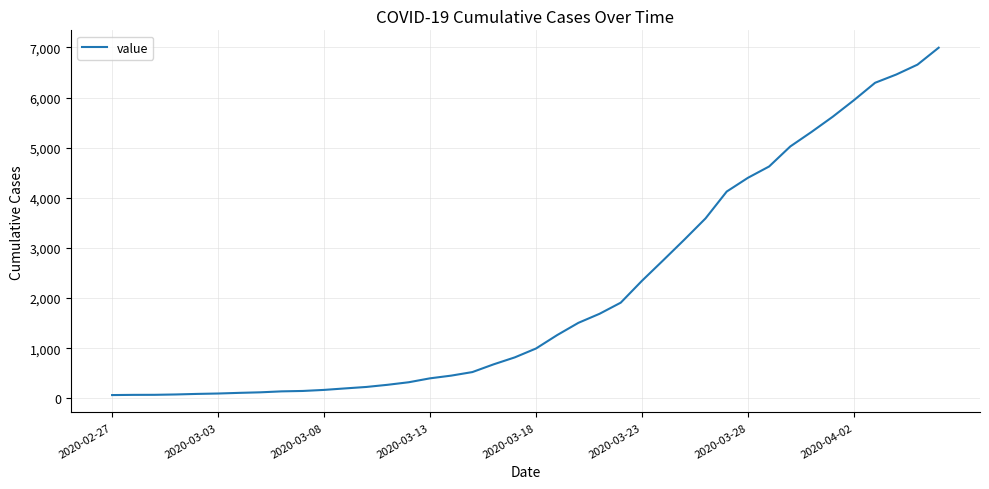

What is the greatest value displayed?

6995